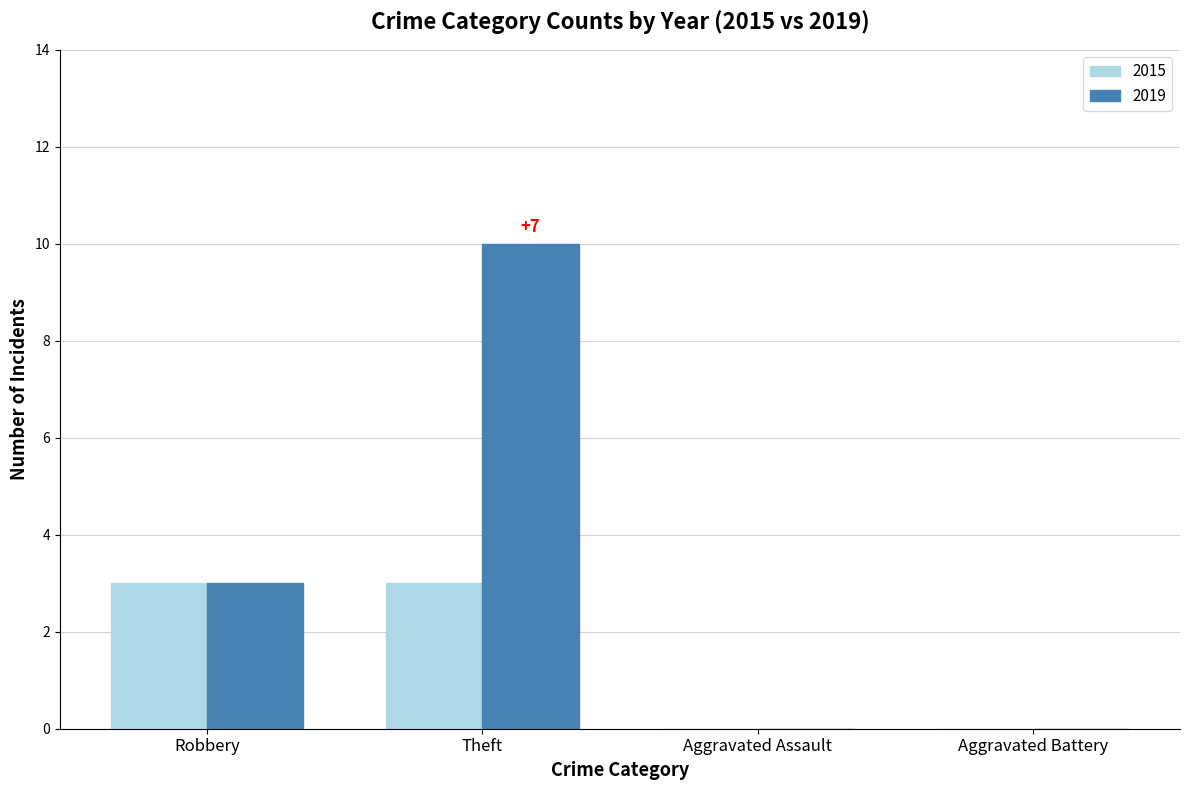

Reading left to right, what are all the values shown in this chart?

2015: Robbery=3	Theft=3	Aggravated Assault=0	Aggravated Battery=0
2019: Robbery=3	Theft=10	Aggravated Assault=0	Aggravated Battery=0